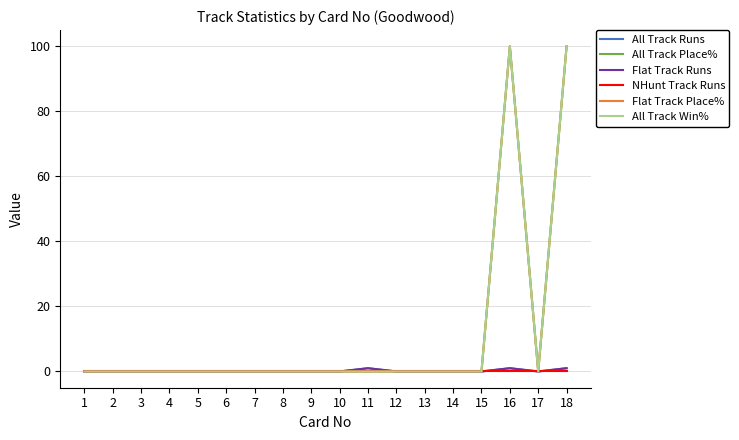

True or false: Flat Track Runs and NHunt Track Runs intersect in this chart.

False